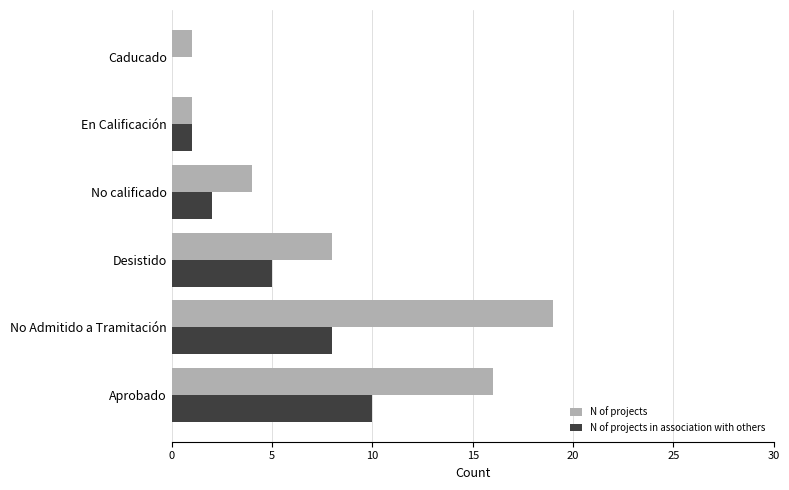

True or false: N of projects in association with others has a value of 8 at No Admitido a Tramitación.

True